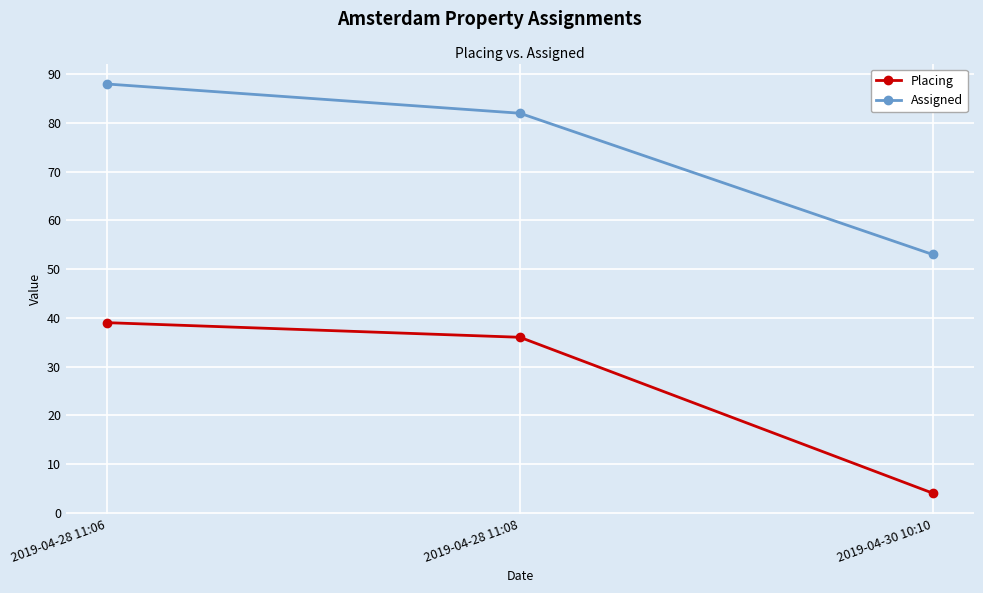

What is the difference between the highest and lowest values at 2019-04-28 11:06?

49